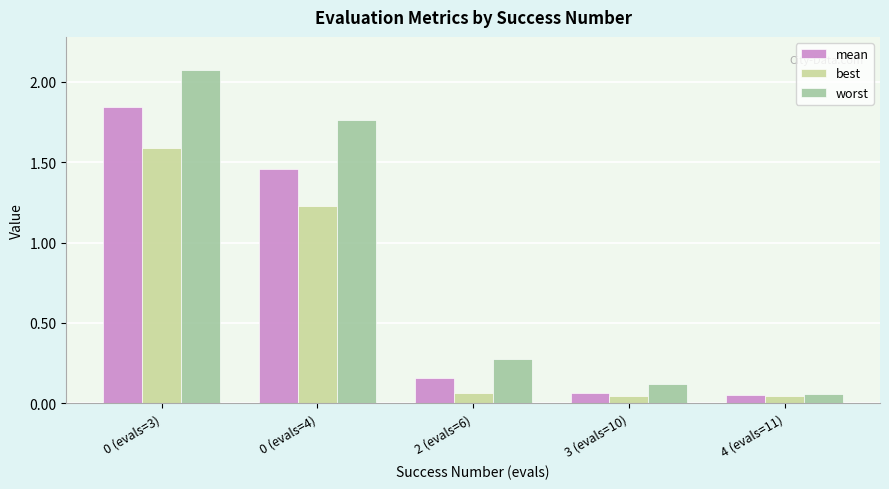

What is the sum of the mean values at 0 (evals=3) and 0 (evals=4)?

3.3